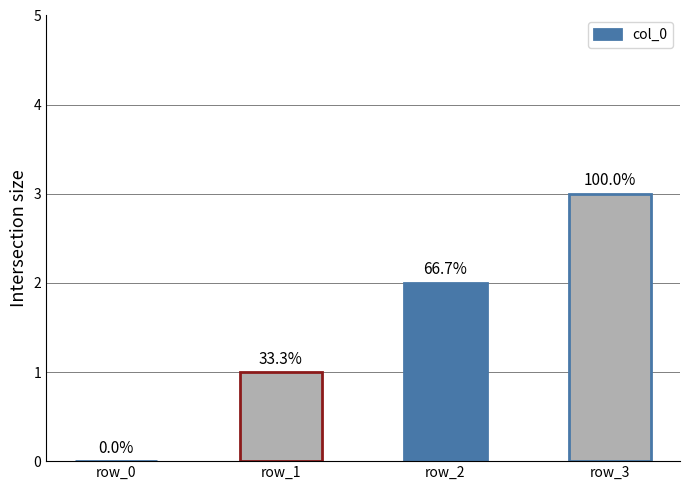

Which has a higher value, row_3 or row_1?

row_3